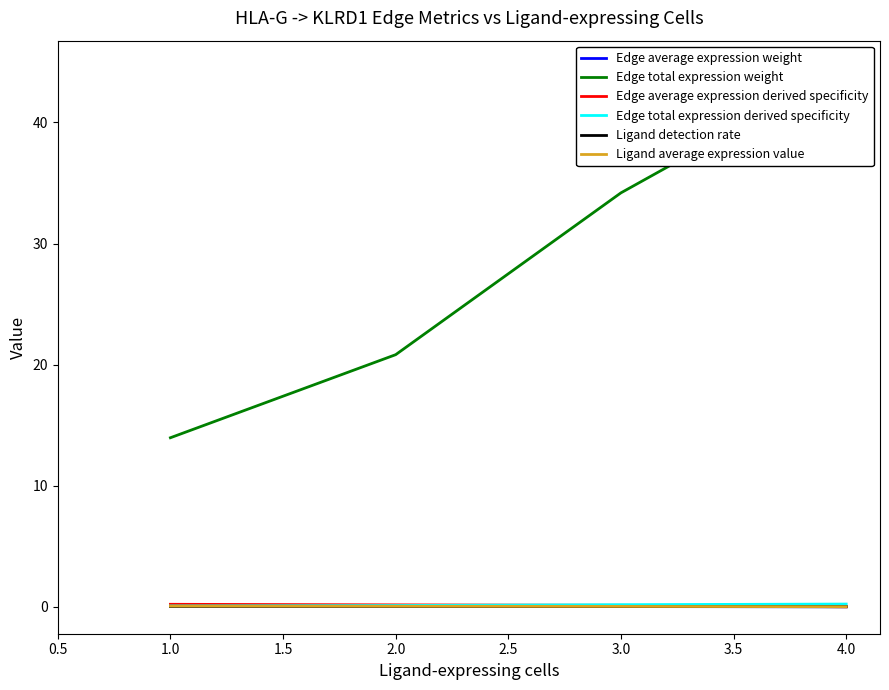

Is it true that Edge total expression derived specificity equals 0.2 at 4.0?

True